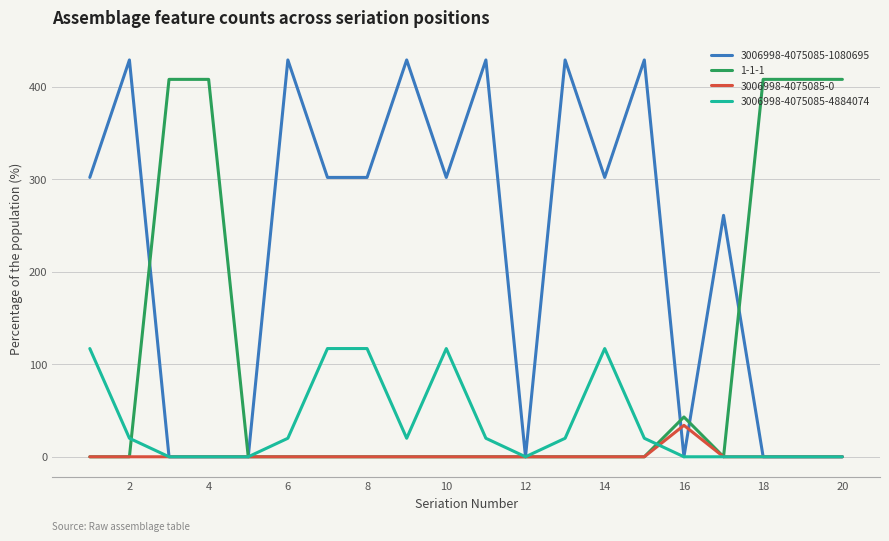

What is the greatest value displayed?

429